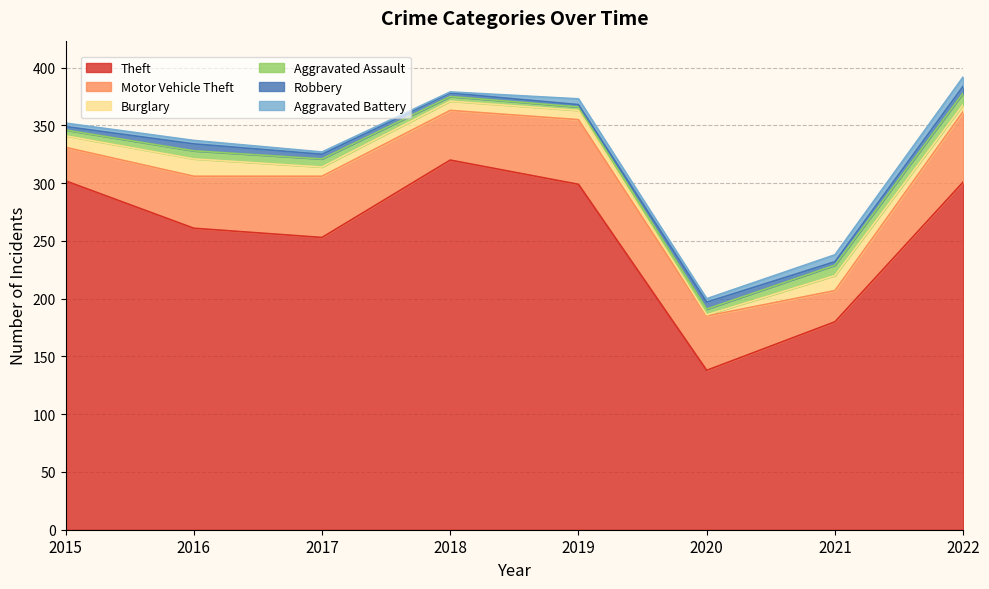

Does the chart display data point markers on the line(s)?

No